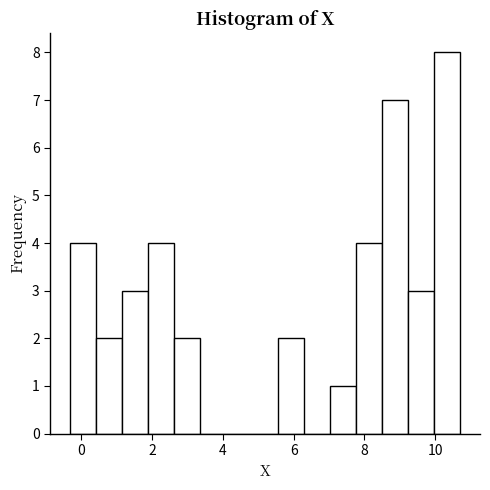

Read against the x-axis, roughly where is the centre of the tallest bar?

10.4